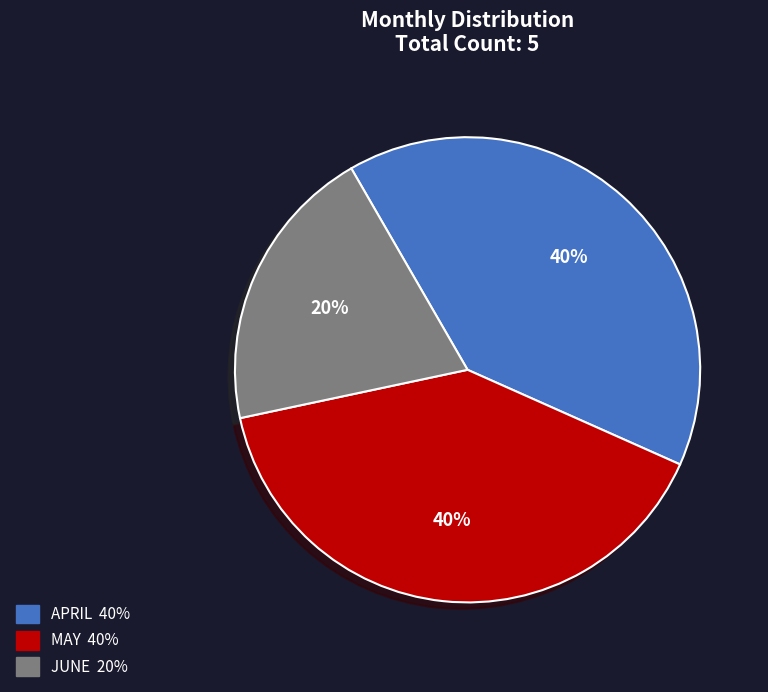

What is the smallest slice in the pie chart?

JUNE